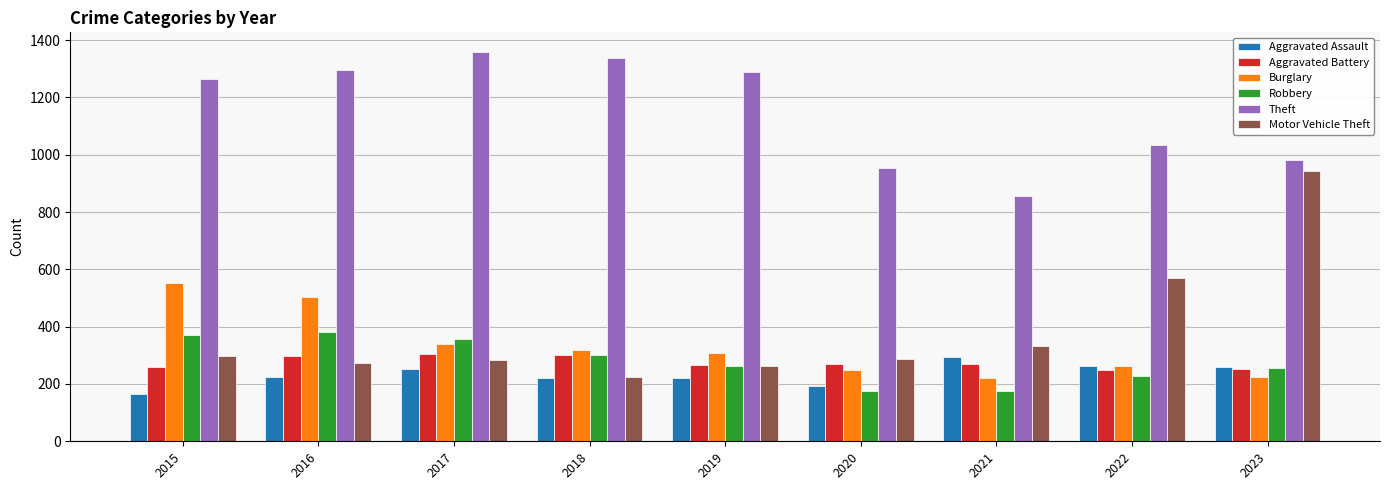

At how many categories does at least one series exceed 419?

9